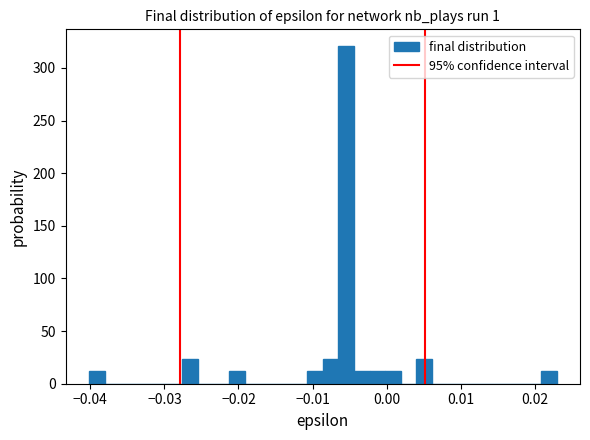

Around what value on the x-axis is the tallest bar? Give the approximate position of its centre, as read against the axis.

-0.005